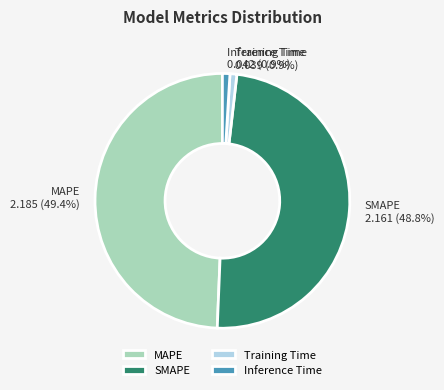

Is there a majority slice in this chart?

No